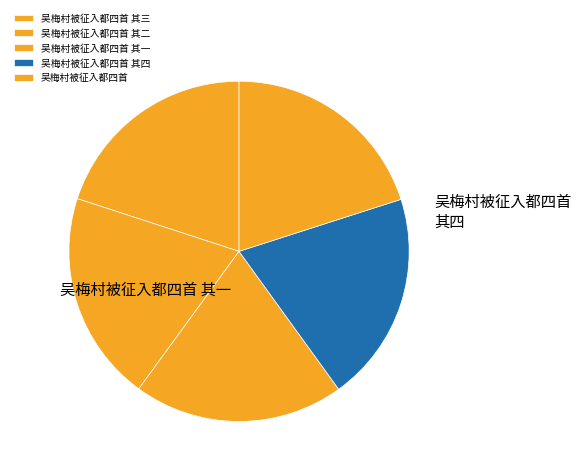

To the nearest percent, what is the combined percentage of 吴梅村被征入都四首 and 吴梅村被征入都四首 其一?

40%